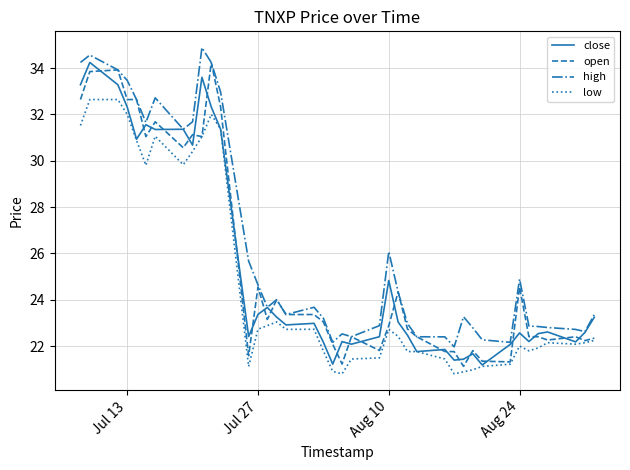

In close, how many points are lower than both neighbors (excluding endpoints)?

12